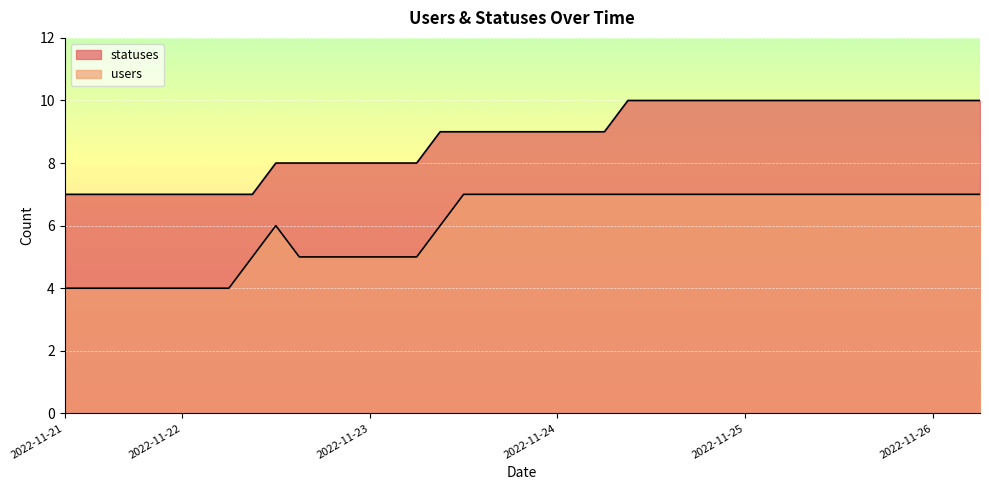

What is the approximate value of statuses at 2022-11-25?

10